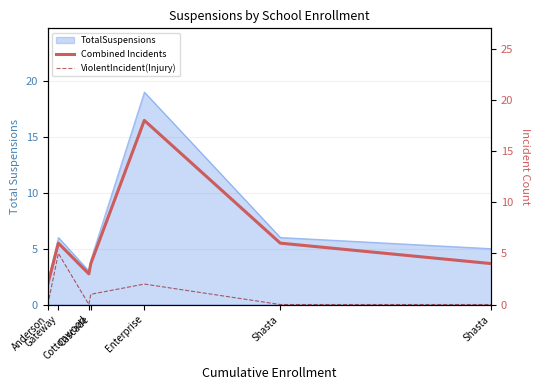

What is the label of the 3rd point from the right?

Enterprise